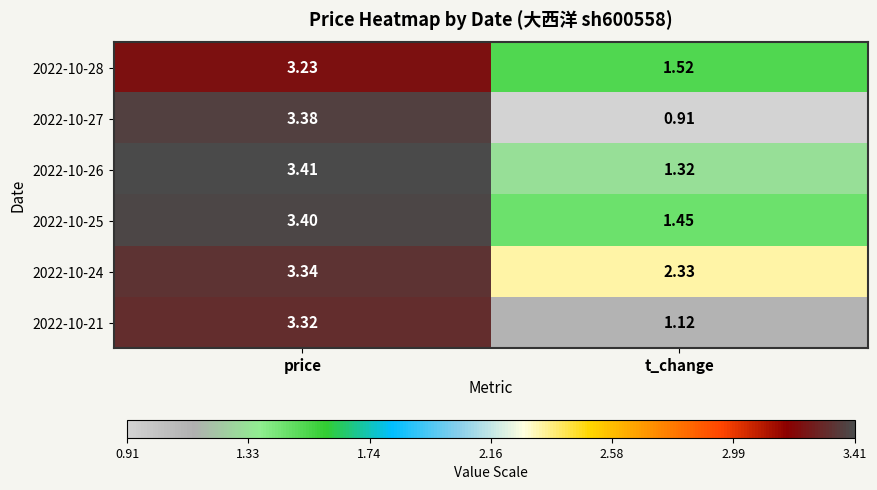

At which category is the sum across all series the highest?

price